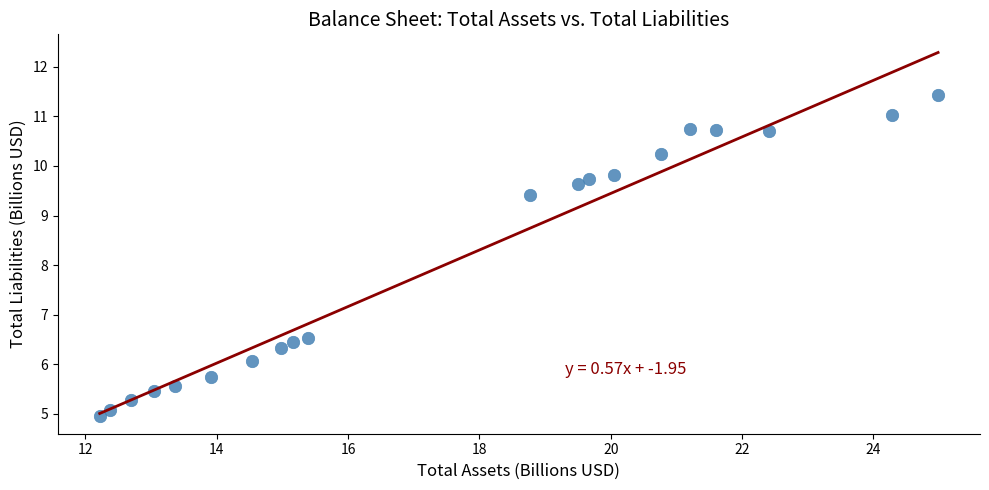

What is the range of Y values (max minus min)?

6.5